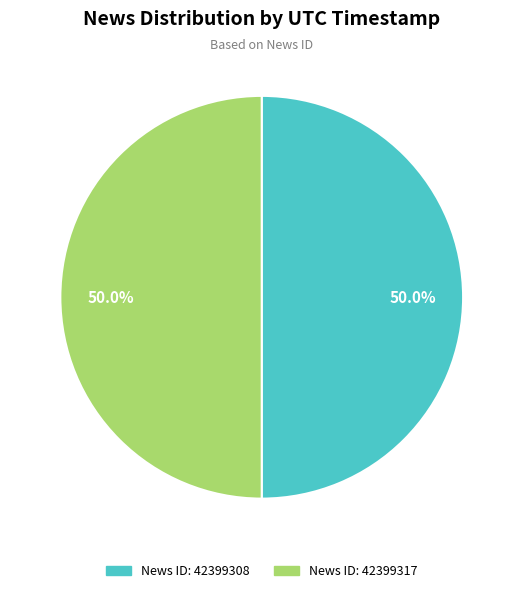

Approximately how many times larger is the value at News ID: 42399317 compared to News ID: 42399308?

1.0